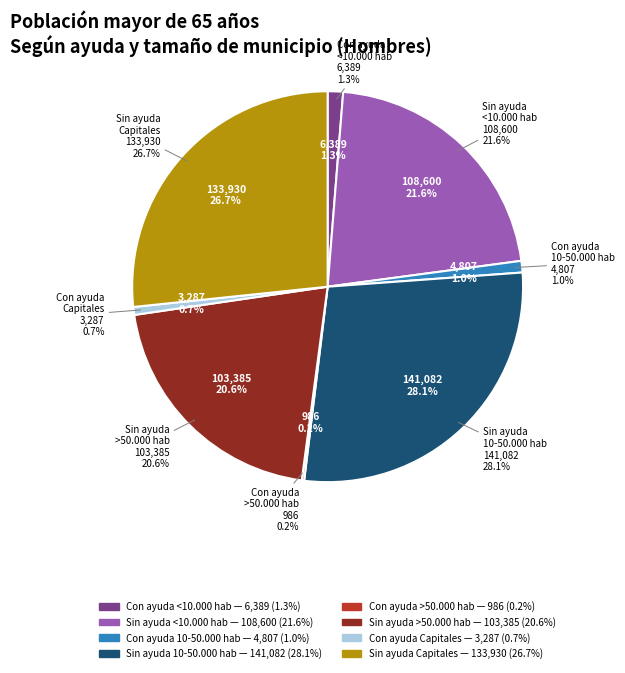

Rank the categories by value from highest to lowest.

Sin ayuda
10-50.000 hab, Sin ayuda
Capitales, Sin ayuda
<10.000 hab, Sin ayuda
>50.000 hab, Con ayuda
<10.000 hab, Con ayuda
10-50.000 hab, Con ayuda
Capitales, Con ayuda
>50.000 hab